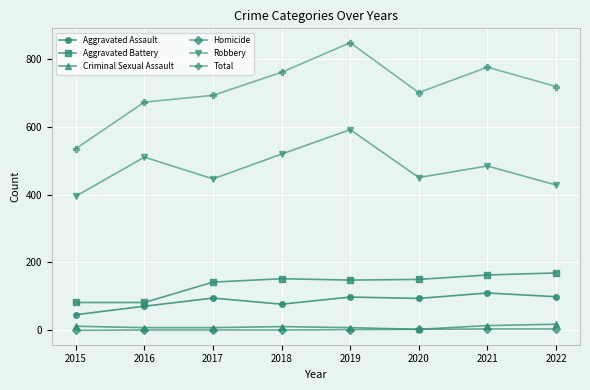

Is this an area chart (filled region under the line)?

No